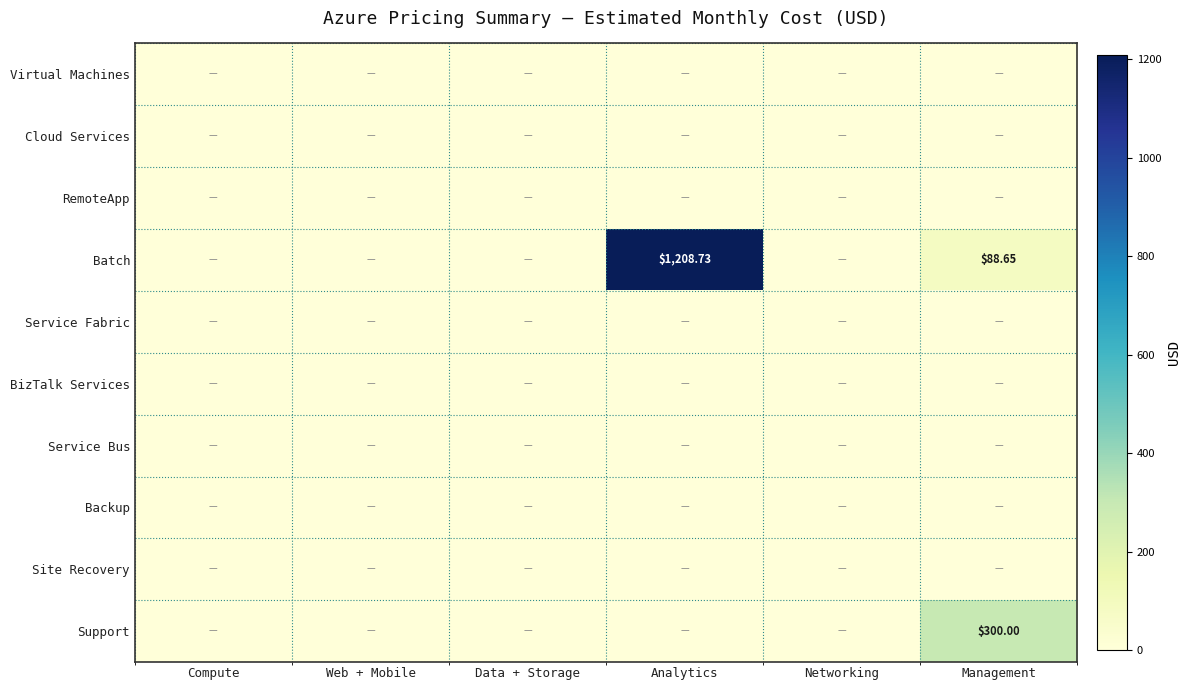

Which series has the largest range (max minus min)?

Batch